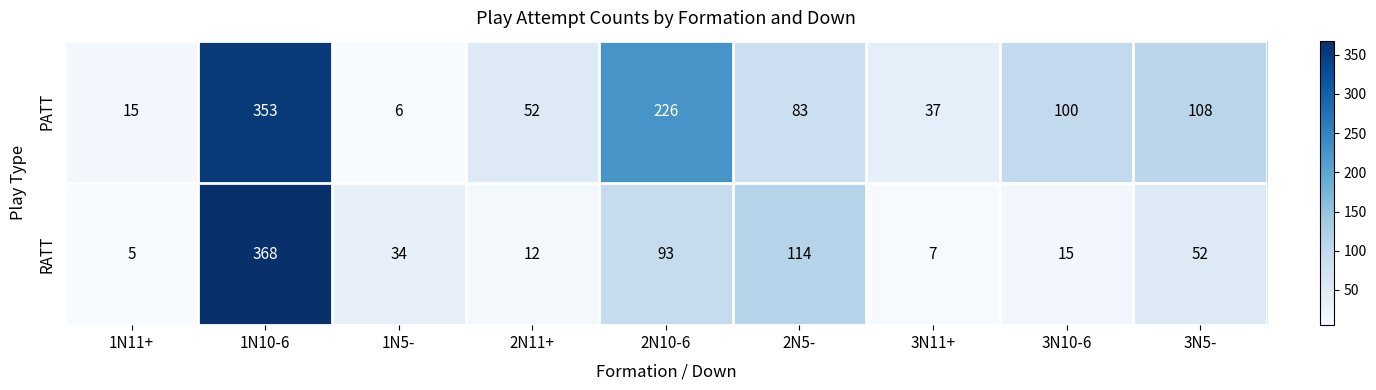

What is the difference between the maximum and minimum values in the PATT series?

347